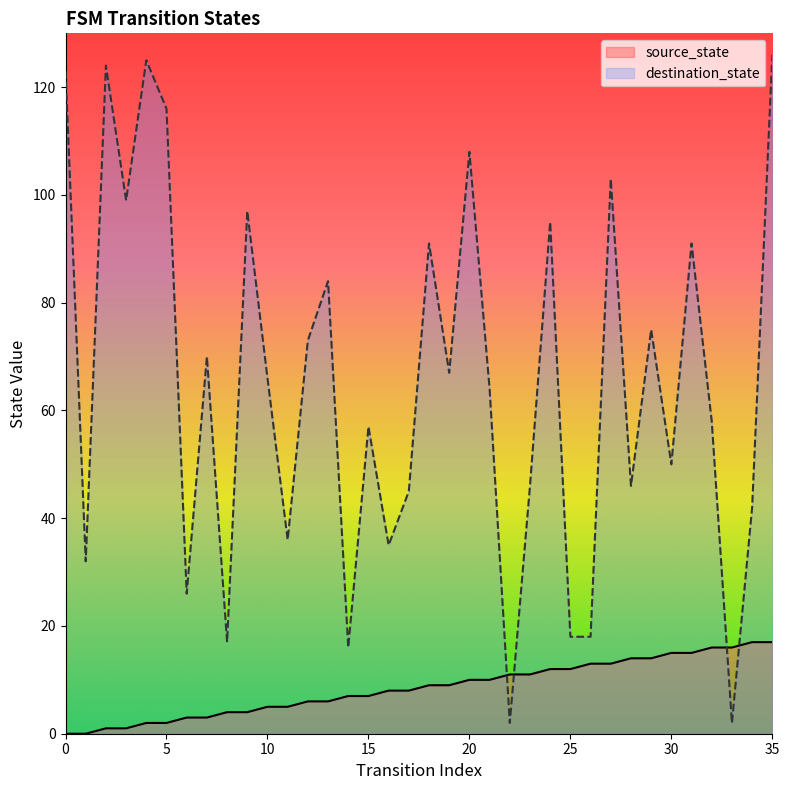

At how many categories does at least one series exceed 25?

30